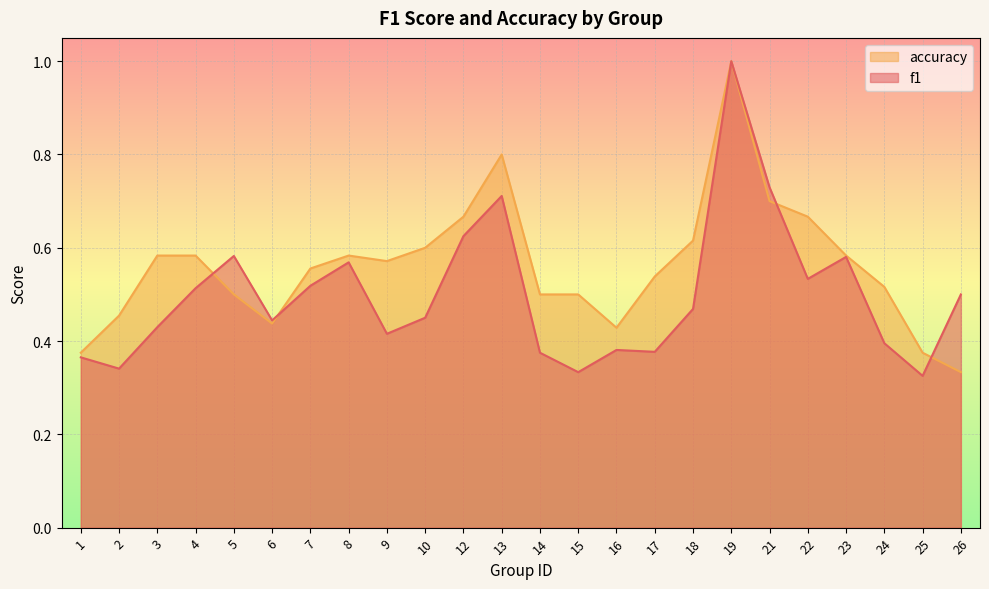

Which series has the largest total across all categories?

accuracy